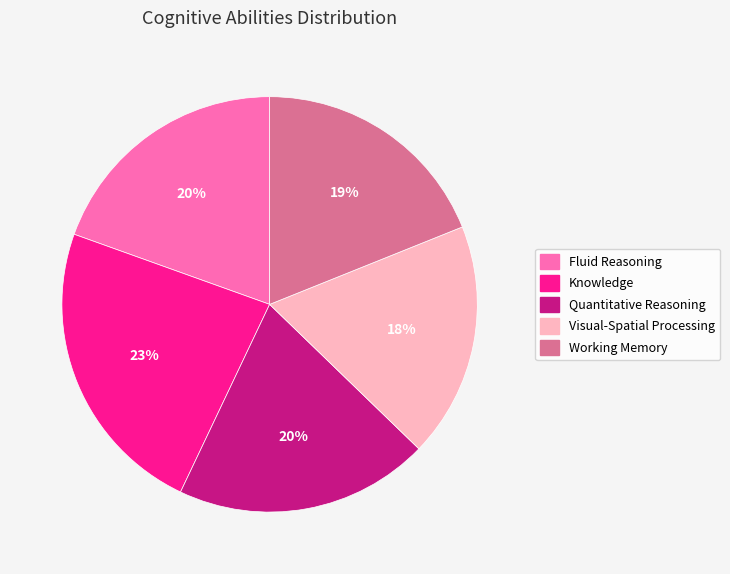

To the nearest percent, what percentage of the pie is Working Memory?

19%